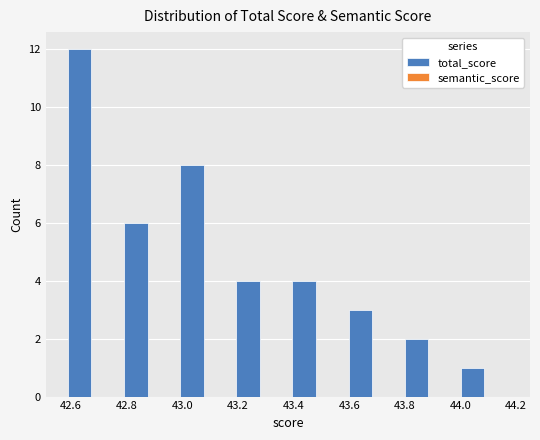

Reading left to right, extract all data points from this chart.

42.6=12	42.8=6	43.0=8	43.2=4	43.4=4	43.6=3	43.8=2	44.0=1